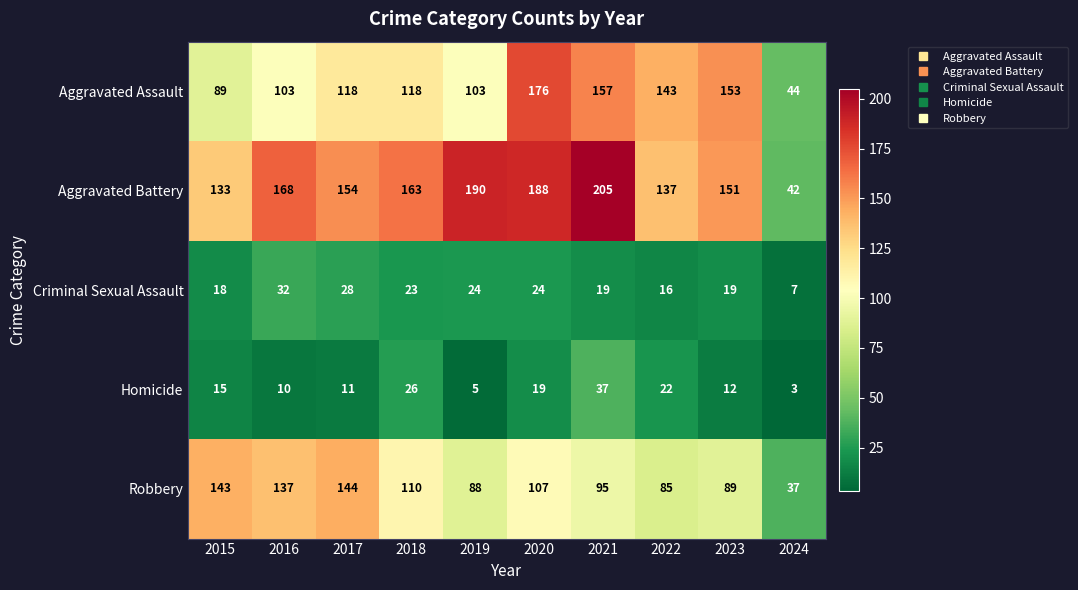

How many data points does each series have?

10